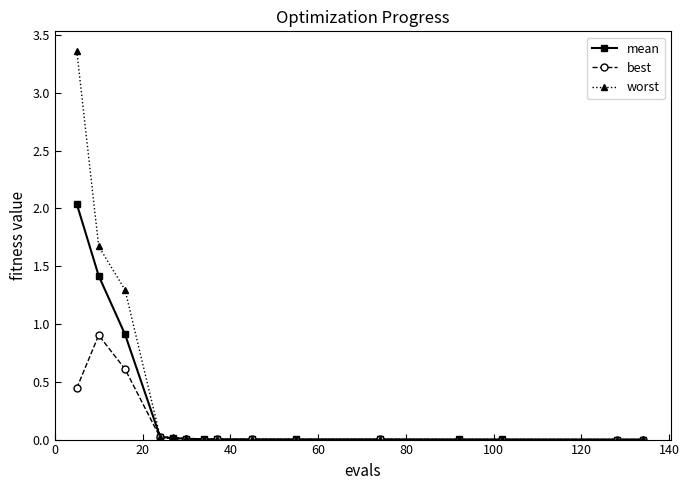

Which series has the widest spread of values?

worst